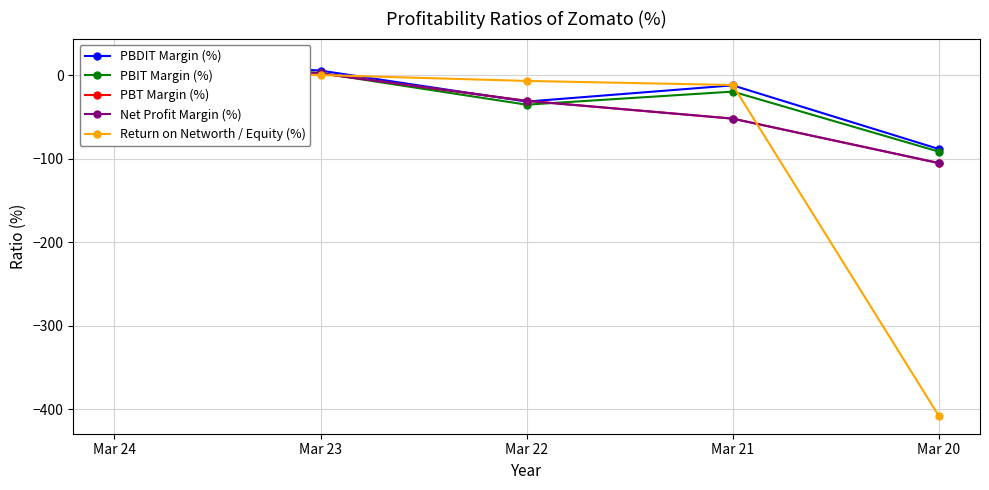

Which series changed the most between Mar 24 and Mar 22?

PBIT Margin (%)